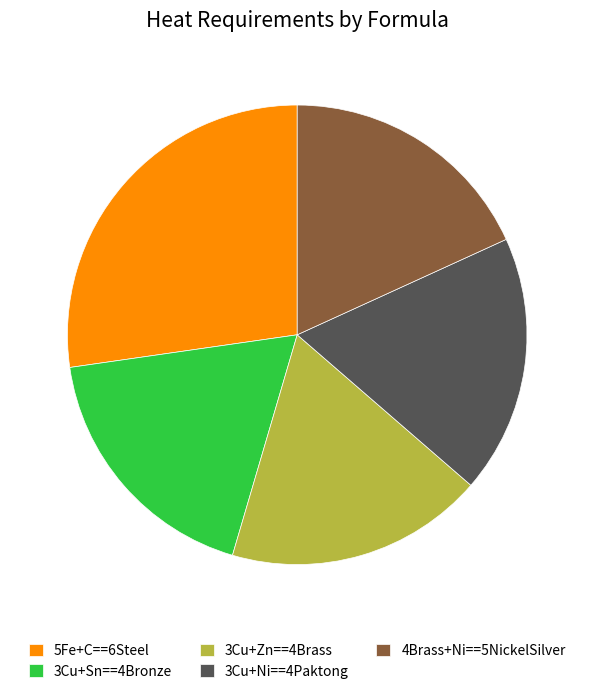

Approximately how many times larger is the value at 4Brass+Ni==5NickelSilver compared to 3Cu+Zn==4Brass?

1.0